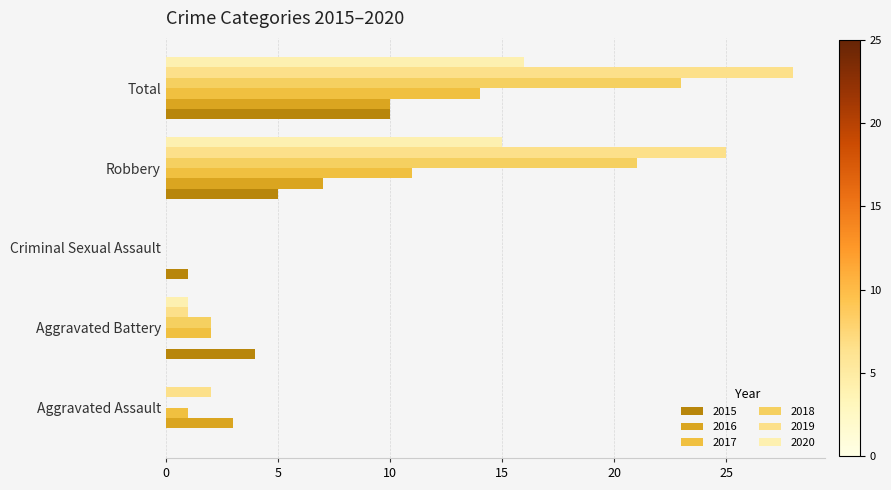

How many distinct data groups are displayed?

6